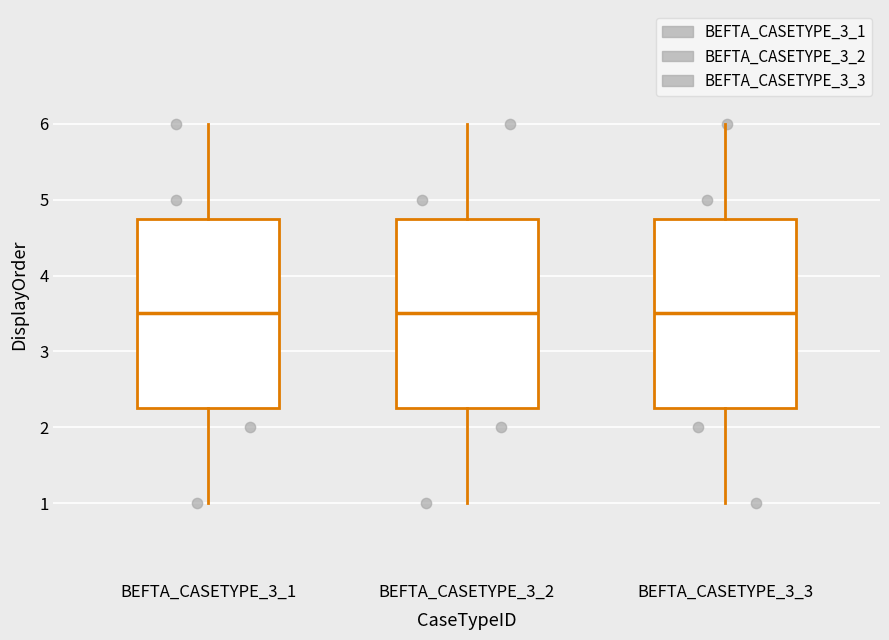

Reading left to right, transcribe this box plot: for each box, give where its median line is, the range the box spans, and where its two whiskers end, as read against the y-axis. The values are not printed on the chart, so give them approximately, as read against the axis.

BEFTA_CASETYPE_3_1: median 3.5, box 2.3 to 4.8, whiskers 1.0 to 6.0
BEFTA_CASETYPE_3_2: median 3.5, box 2.3 to 4.8, whiskers 1.0 to 6.0
BEFTA_CASETYPE_3_3: median 3.5, box 2.3 to 4.8, whiskers 1.0 to 6.0